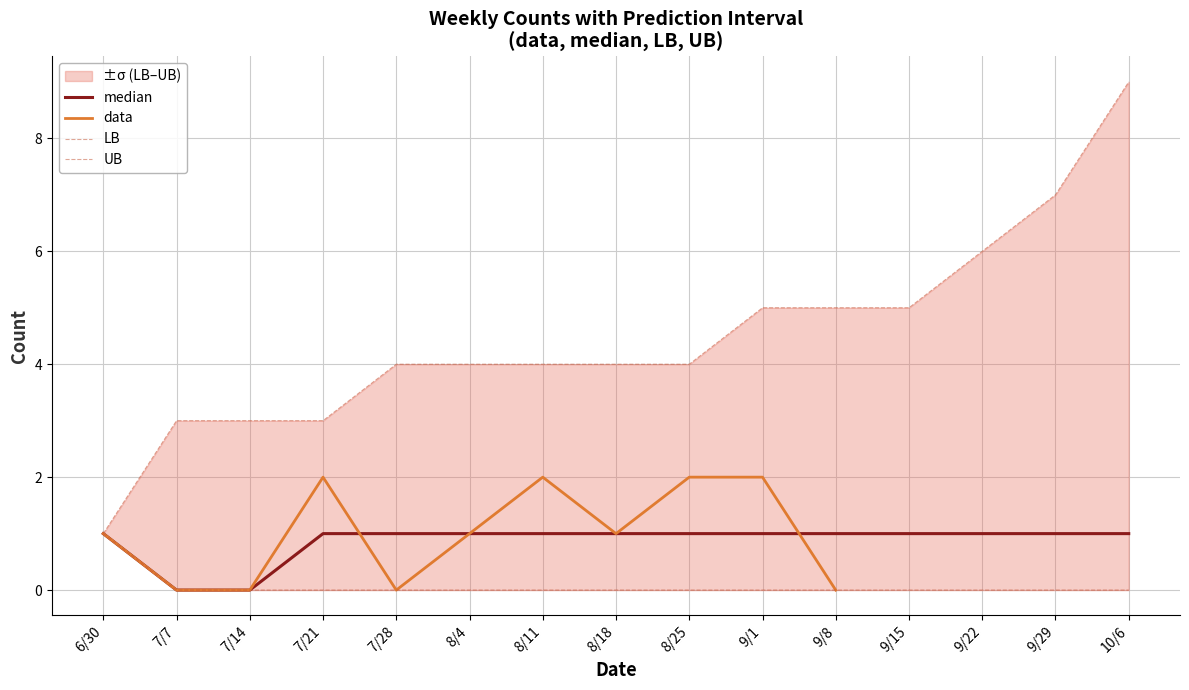

True or false: LB has more than 2 interior local peaks.

False